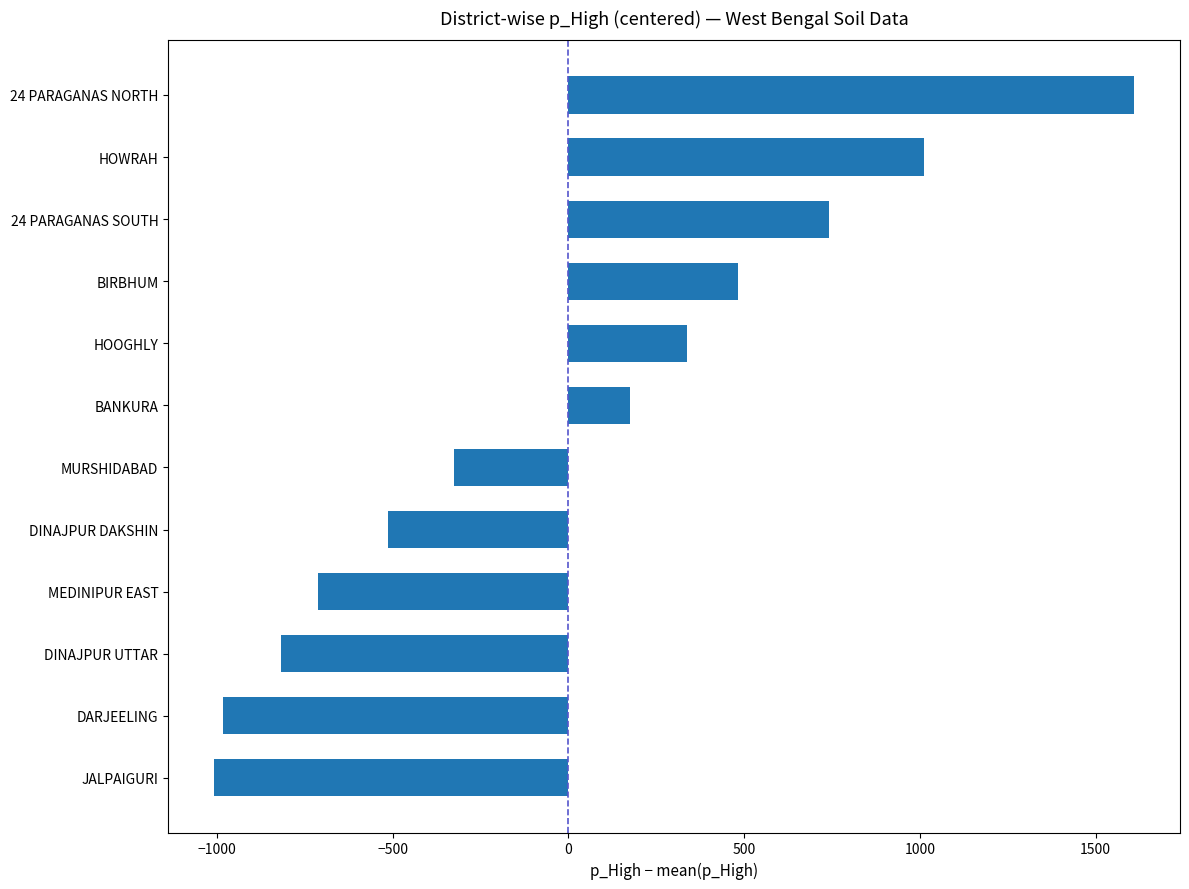

Is it true that the value at MEDINIPUR EAST is -711.6?

True